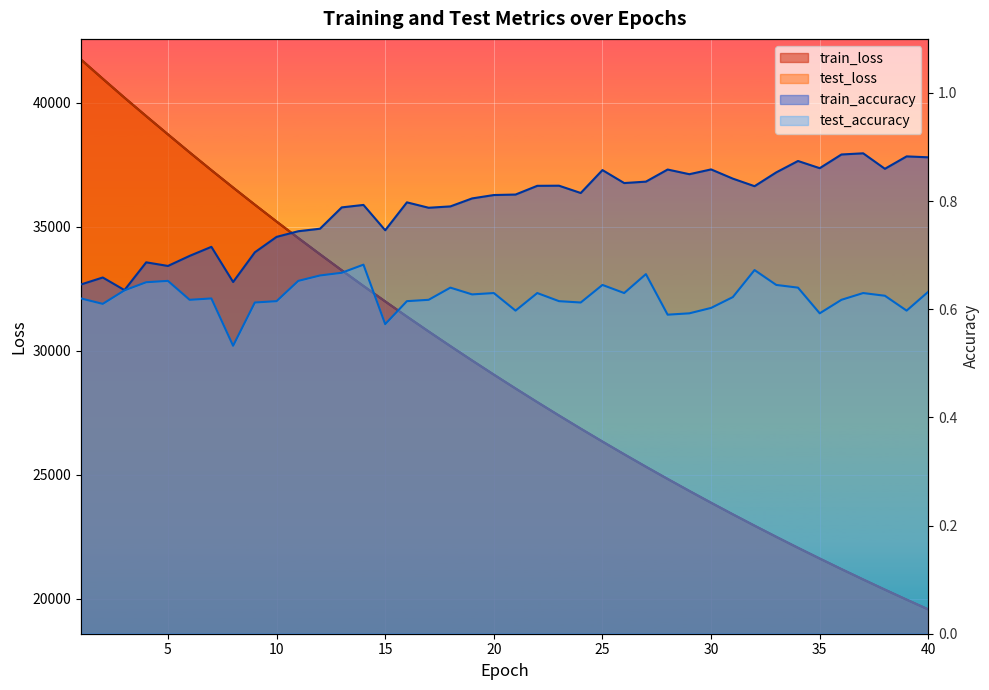

How many lines are shown in the chart?

4